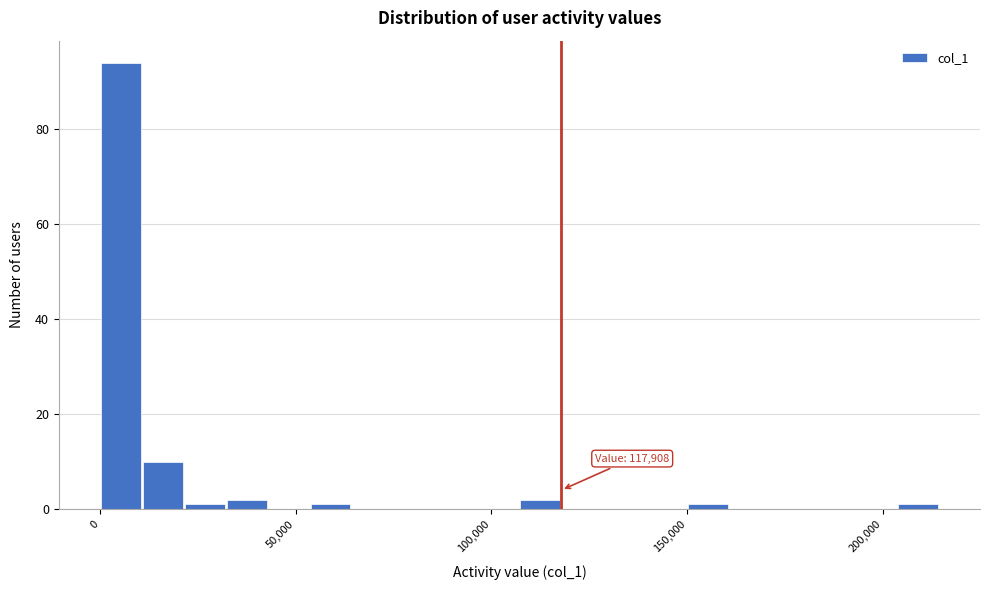

Read against the x-axis, roughly where is the centre of the tallest bar?

5000